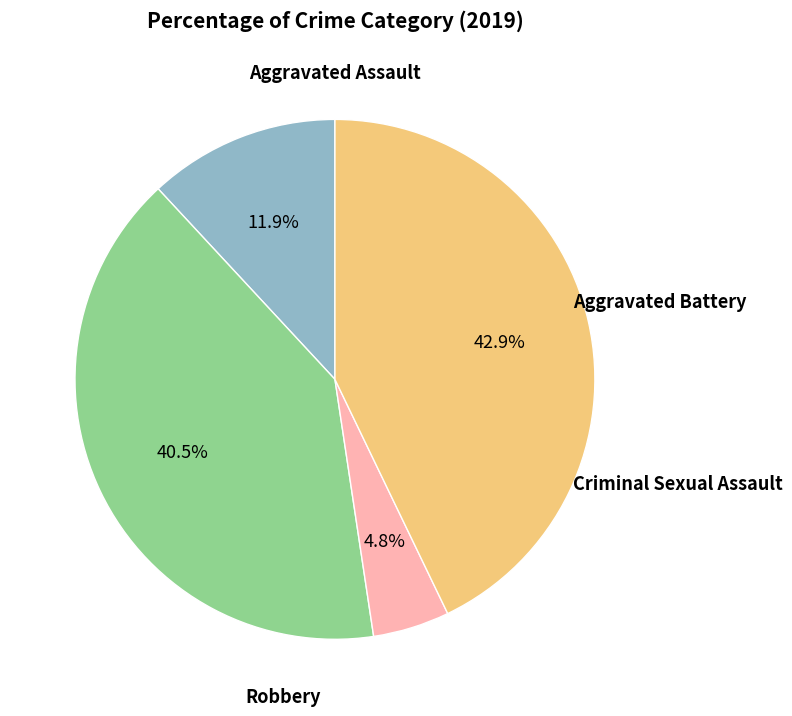

Does any single category account for the majority?

No